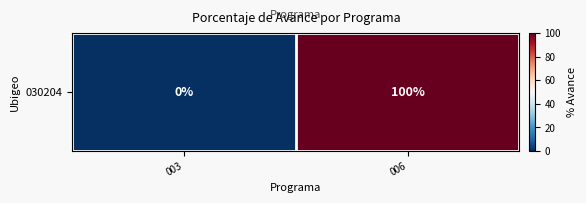

Reading left to right, extract all data points from this chart.

0	100